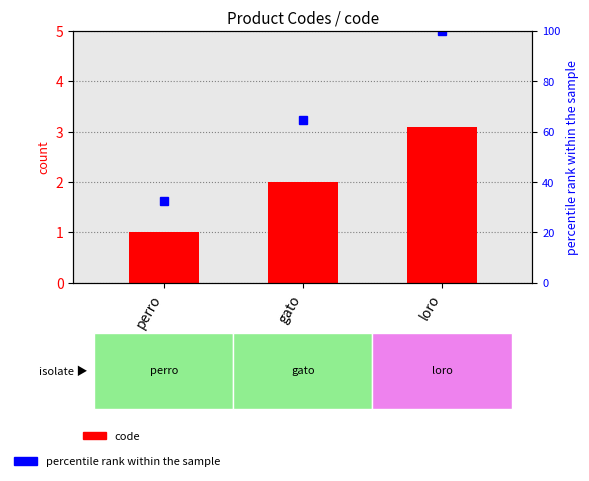

What is the sum of the percentile rank within the sample values at perro and gato?

96.8